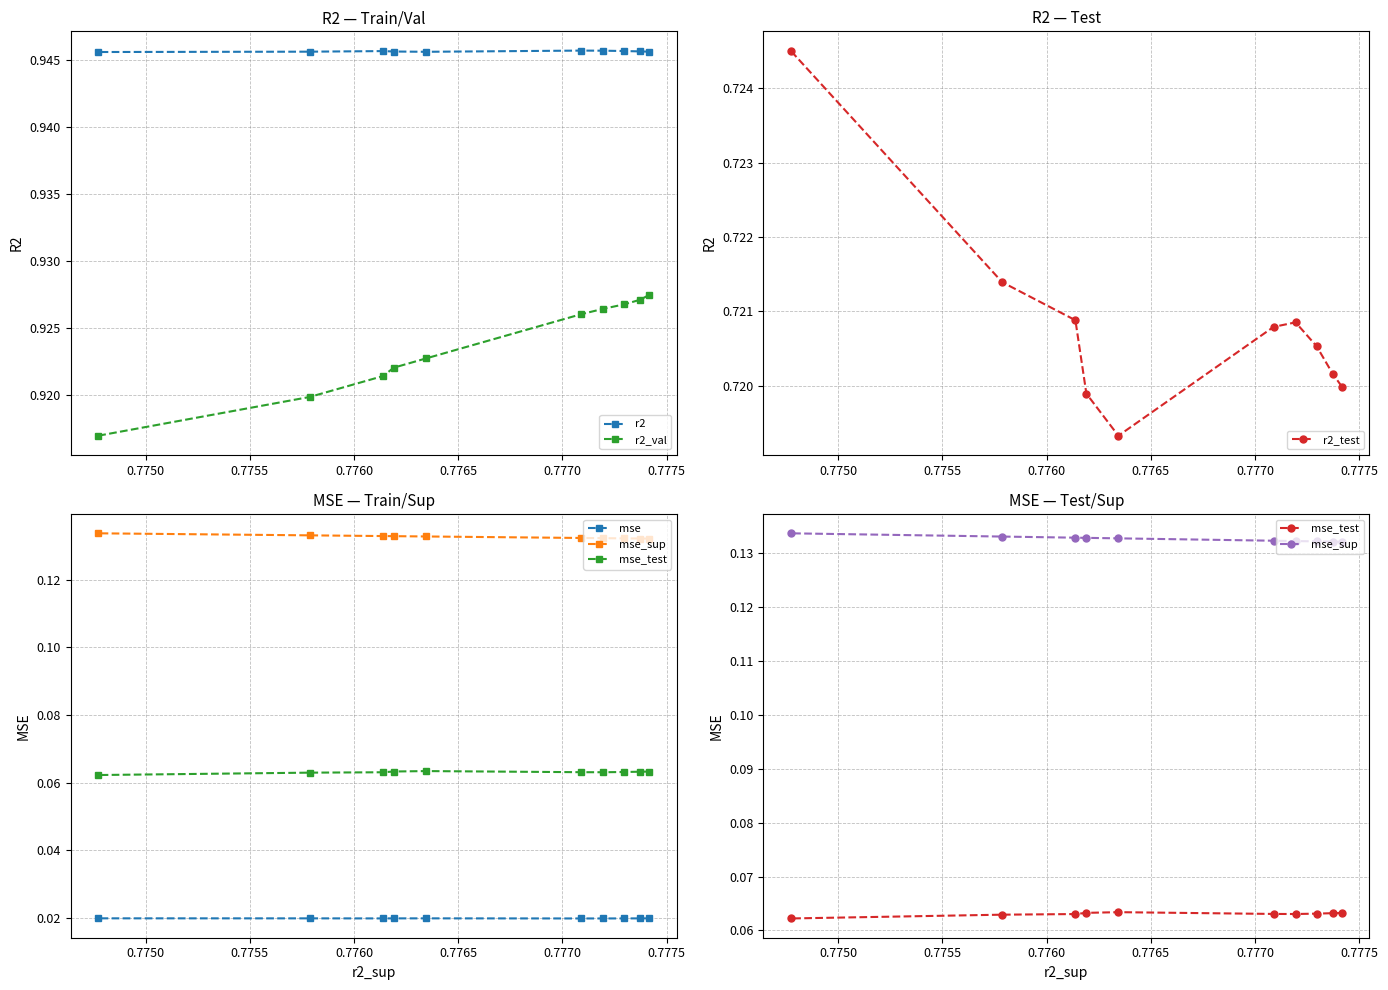

Is it true that mse_test equals 0.1 at 0.7765?

False